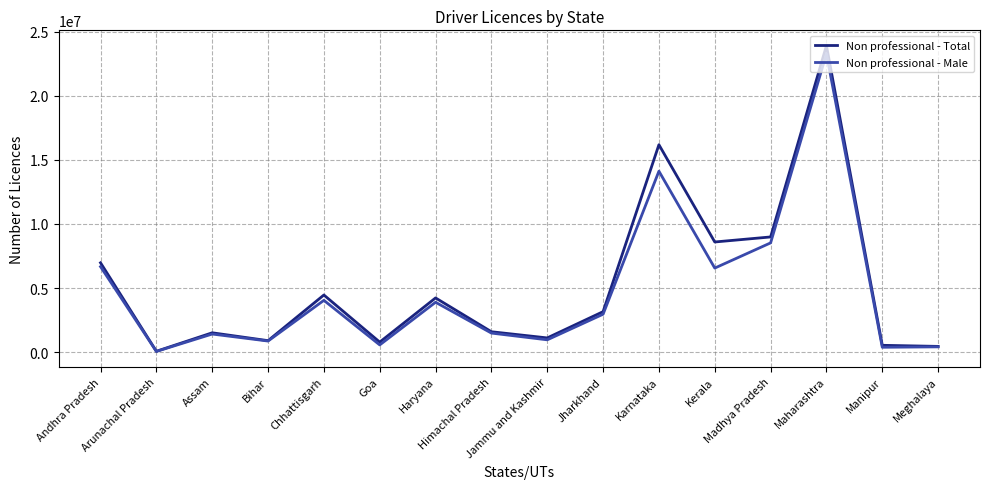

Between Andhra Pradesh and Arunachal Pradesh, which series saw the biggest shift?

Non professional - Total